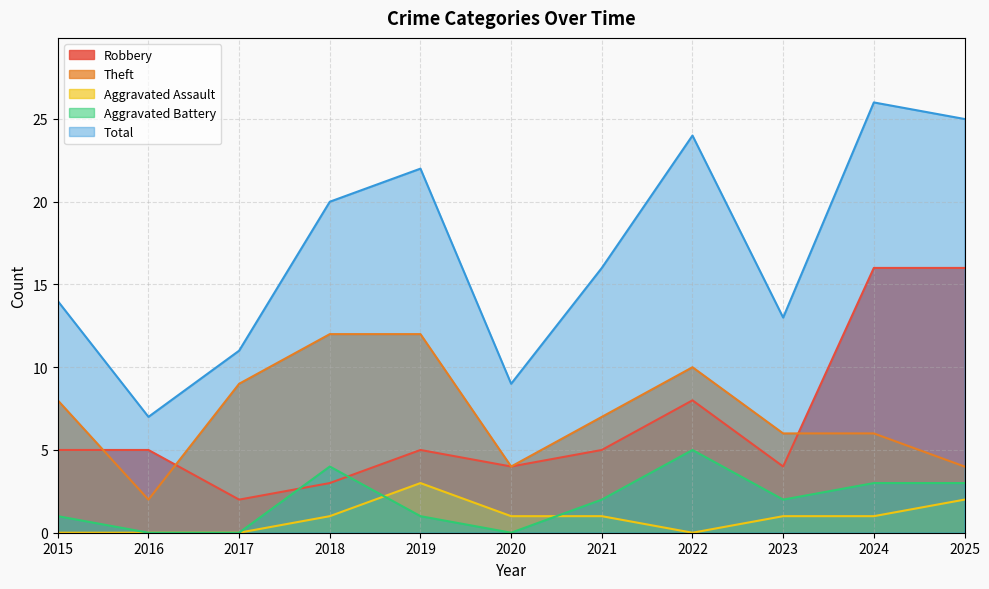

How many lines are shown in the chart?

5